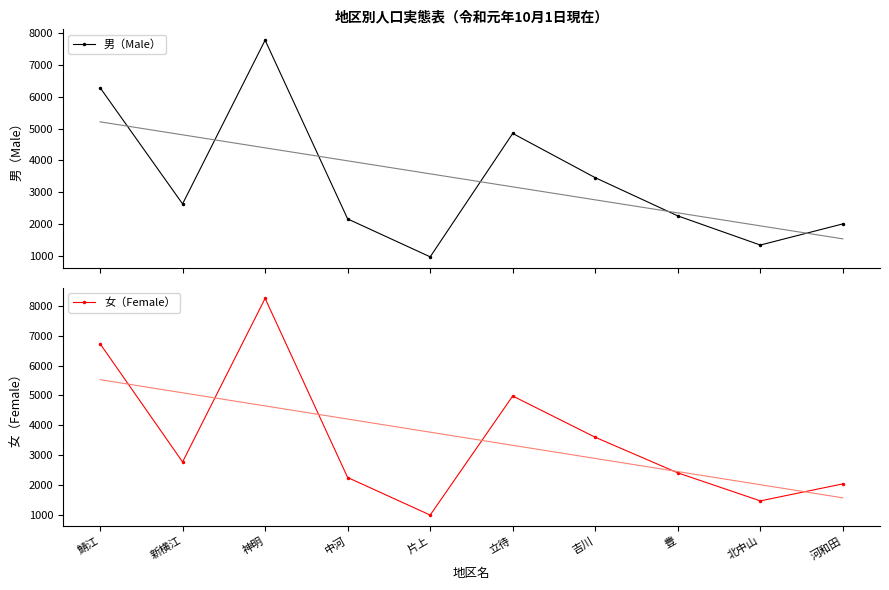

List the series in order of their peak value, lowest first.

男（Male）, 女（Female）